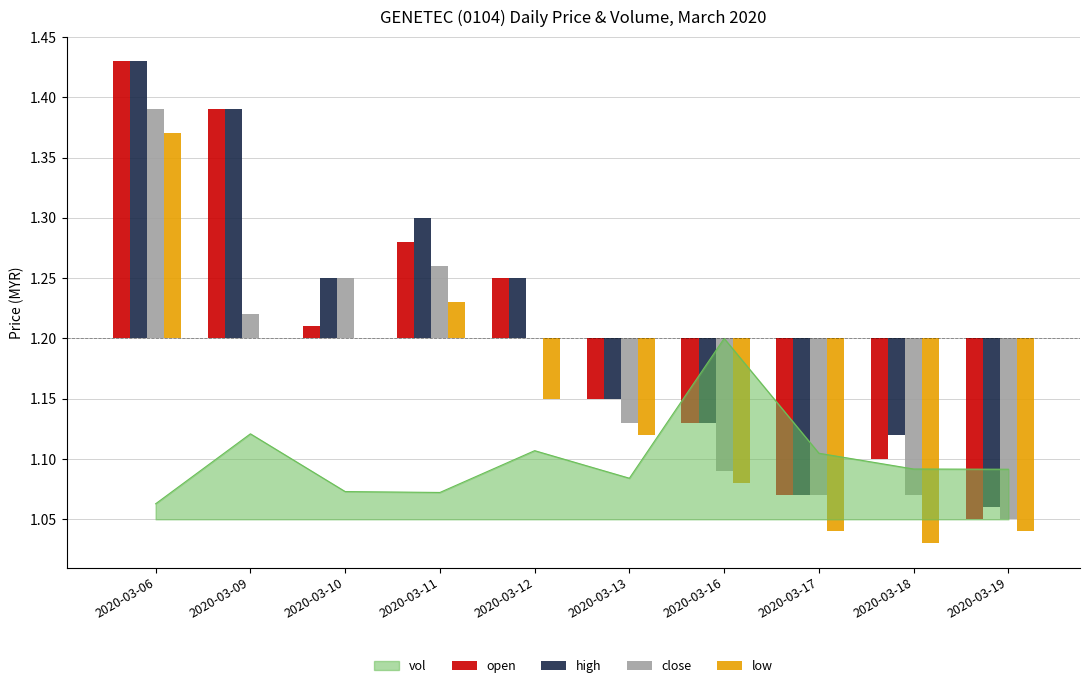

Where is vol nearest to the value 1?

2020-03-06